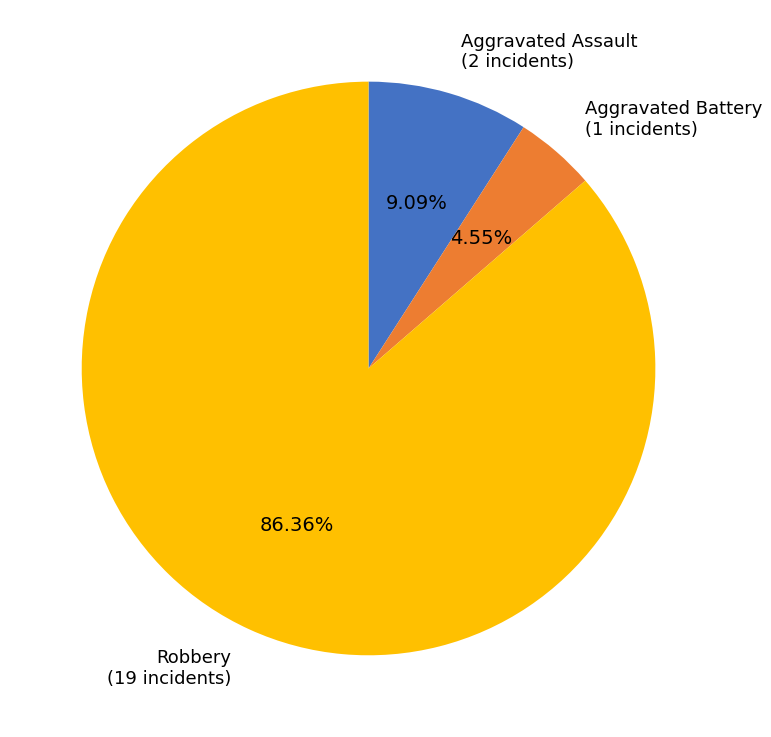

True or false: Aggravated Assault accounts for 9% of the total.

True